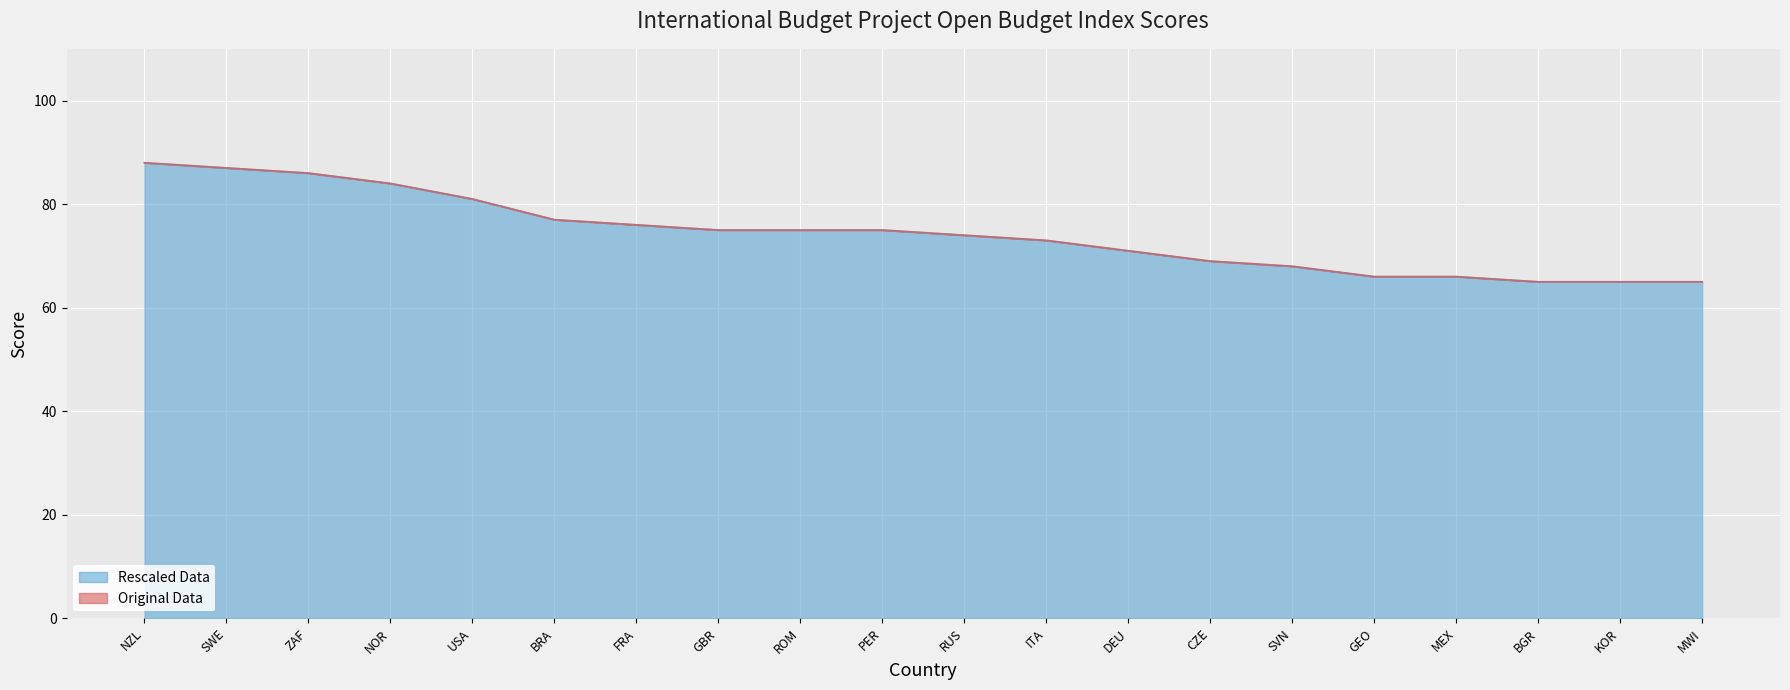

True or false: Rescaled Data and Original Data cross at least once.

False